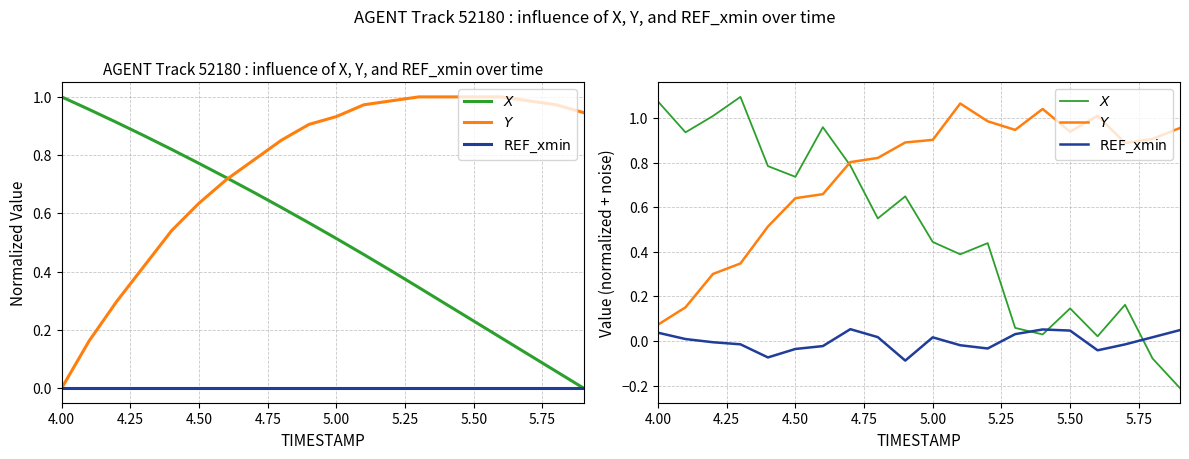

What is the value of the $\mathrm{REF\_xmin}$ point at the 5th from the left?

-0.1